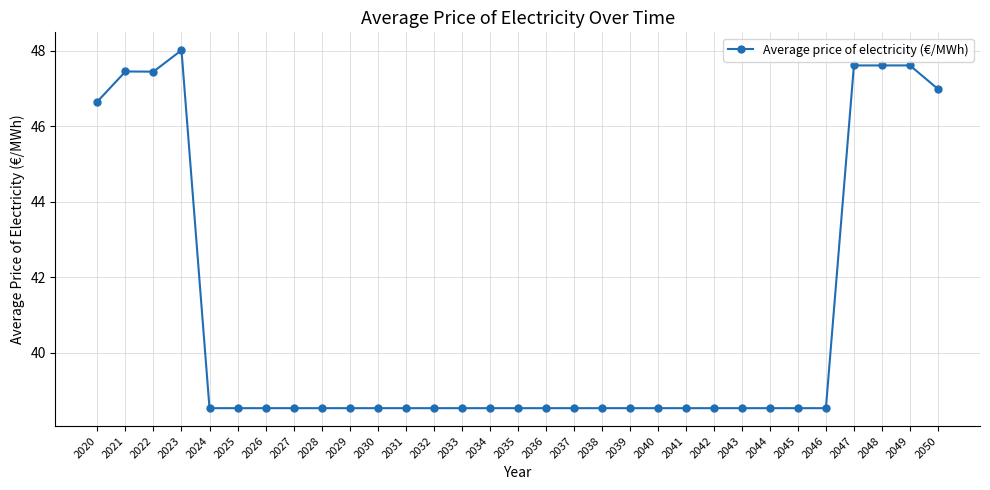

What is the smallest value displayed?

38.5